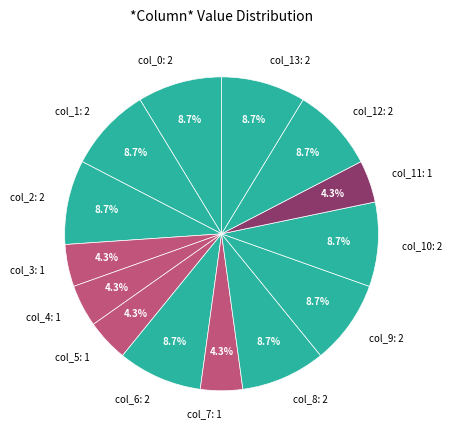

To the nearest percent, what is the difference between the largest and smallest slice percentages?

4%